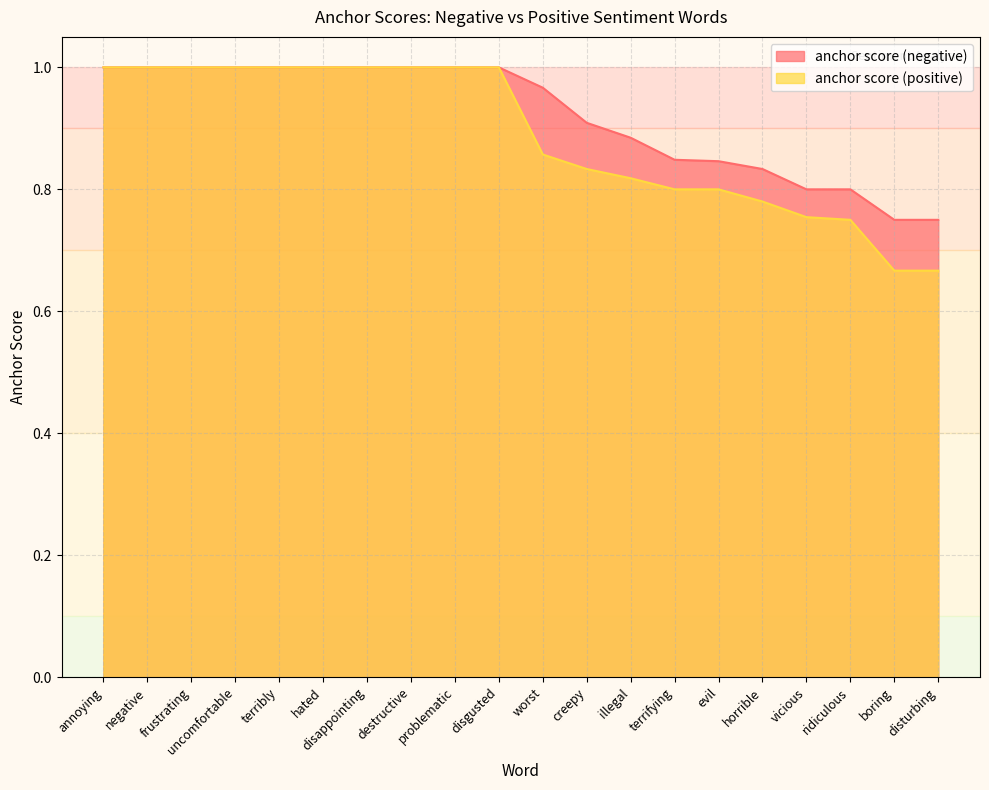

Between disgusted and worst, which series saw the biggest shift?

anchor score (positive)